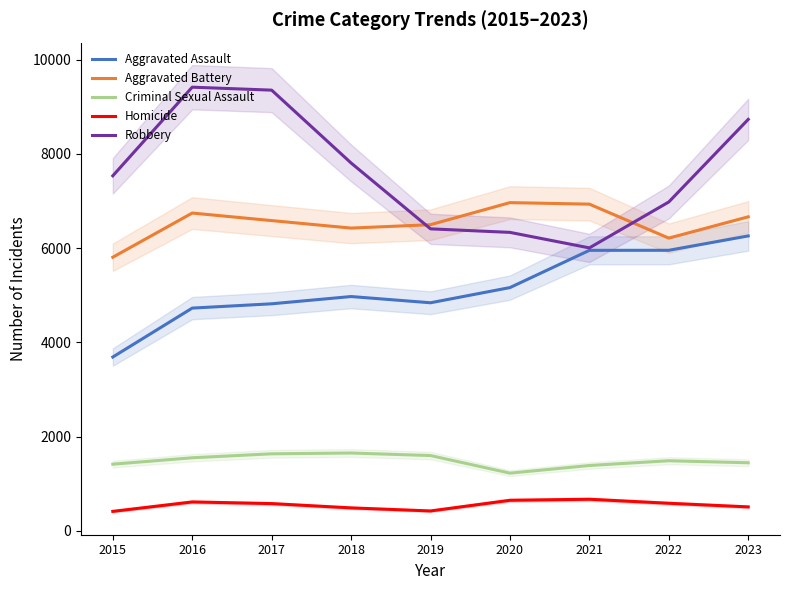

Which category has the highest value in the Aggravated Assault series?

2023